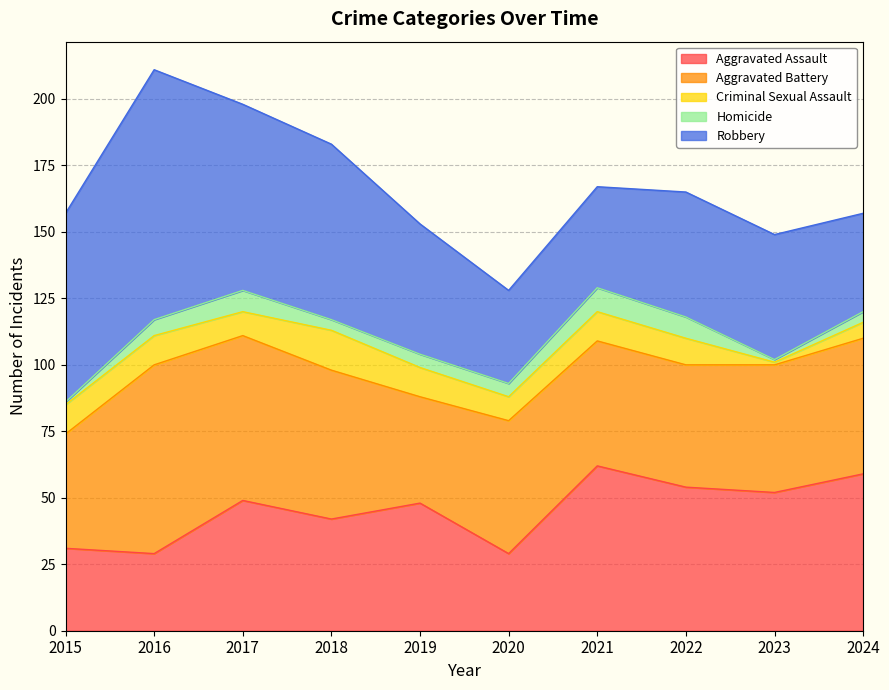

True or false: Aggravated Assault and Homicide intersect in this chart.

False